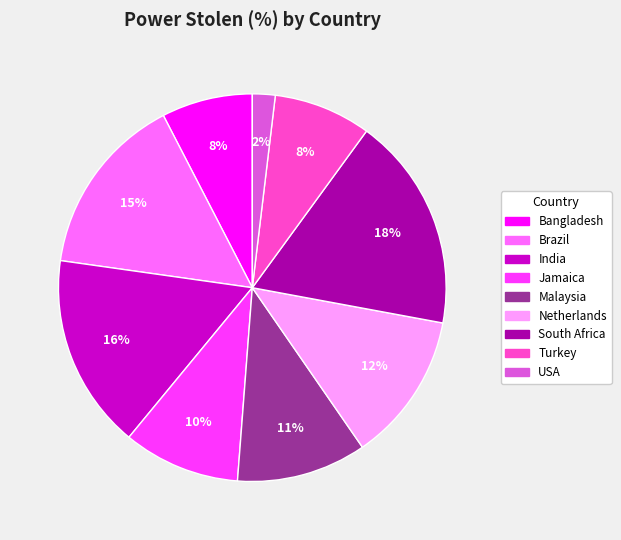

Does any single category account for the majority?

No